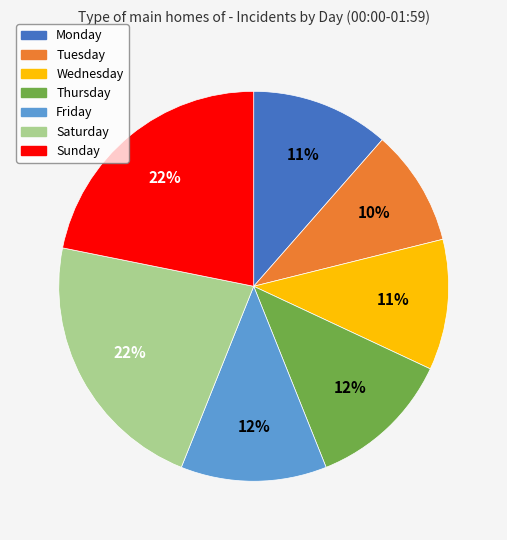

True or false: Thursday accounts for 12% of the total.

True